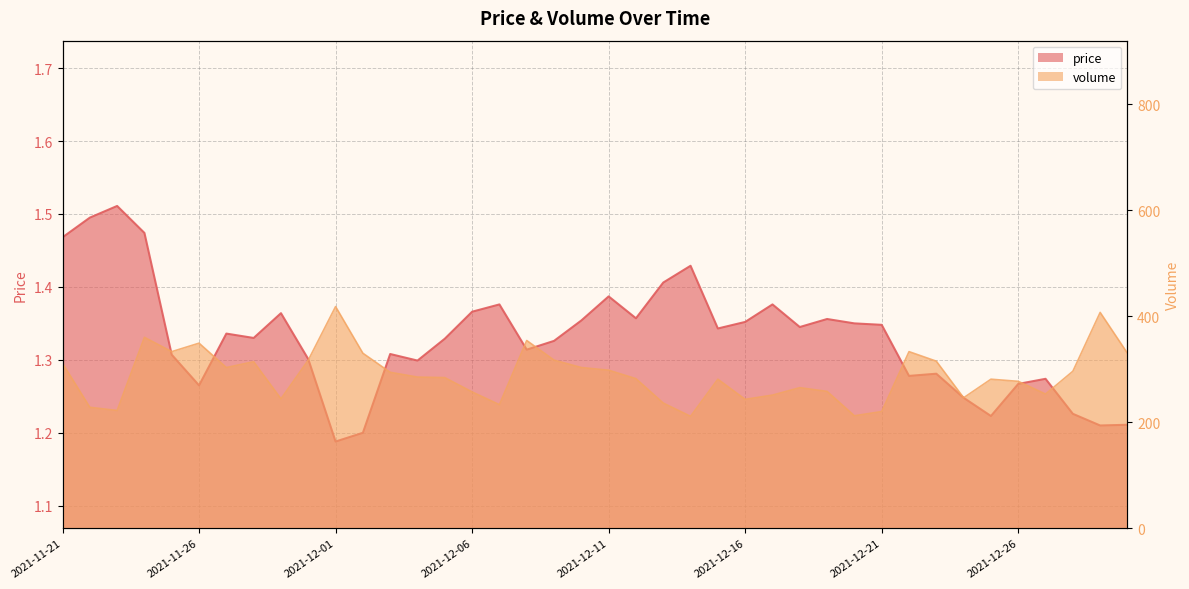

What is the average value of the volume series?

288.8